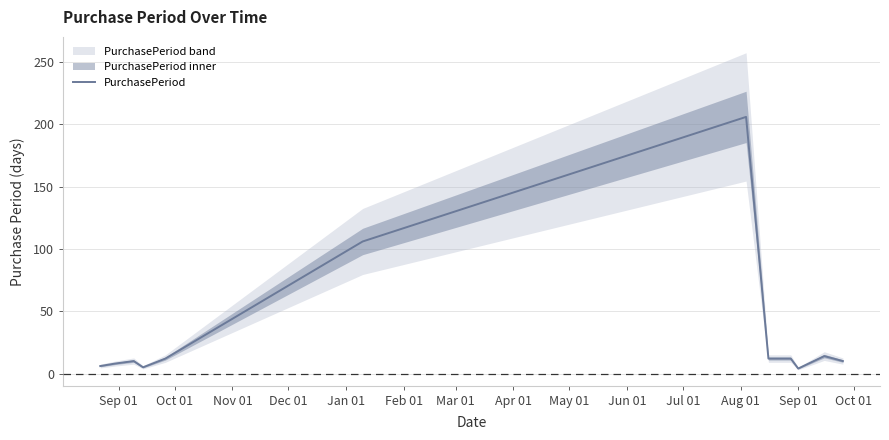

What is the maximum value for PurchasePeriod?

206